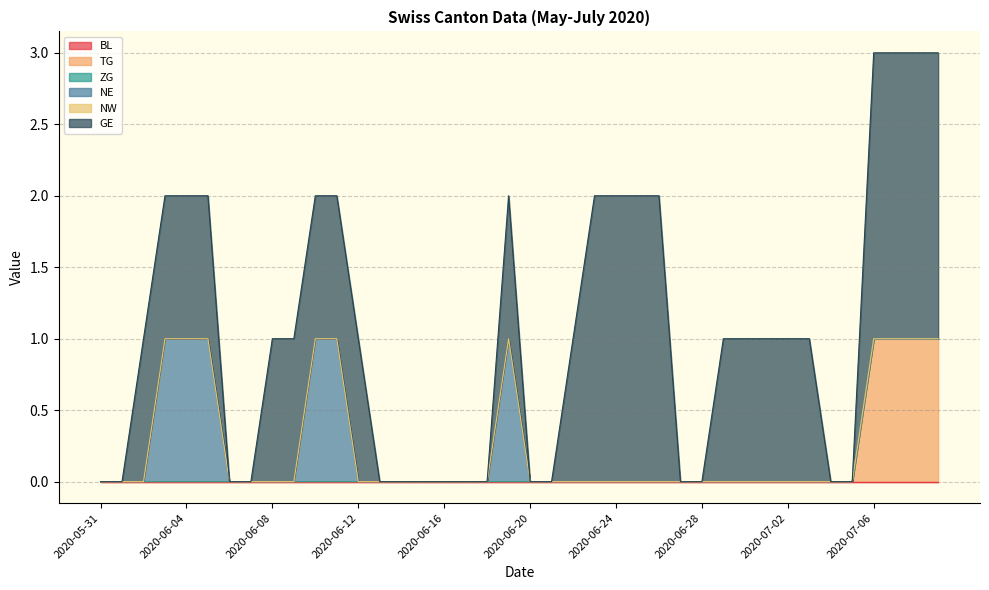

Reading right to left, list all the values displayed in this chart.

BL: 2020-07-09=0	2020-07-08=0	2020-07-07=0	2020-07-06=0	2020-07-05=0	2020-07-04=0	2020-07-03=0	2020-07-02=0	2020-07-01=0	2020-06-30=0	2020-06-29=0	2020-06-28=0	2020-06-27=0	2020-06-26=0	2020-06-25=0	2020-06-24=0	2020-06-23=0	2020-06-22=0	2020-06-21=0	2020-06-20=0	2020-06-19=0	2020-06-18=0	2020-06-17=0	2020-06-16=0	2020-06-15=0	2020-06-14=0	2020-06-13=0	2020-06-12=0	2020-06-11=0	2020-06-10=0	2020-06-09=0	2020-06-08=0	2020-06-07=0	2020-06-06=0	2020-06-05=0	2020-06-04=0	2020-06-03=0	2020-06-02=0	2020-06-01=0	2020-05-31=0
TG: 2020-07-09=1	2020-07-08=1	2020-07-07=1	2020-07-06=1	2020-07-05=0	2020-07-04=0	2020-07-03=0	2020-07-02=0	2020-07-01=0	2020-06-30=0	2020-06-29=0	2020-06-28=0	2020-06-27=0	2020-06-26=0	2020-06-25=0	2020-06-24=0	2020-06-23=0	2020-06-22=0	2020-06-21=0	2020-06-20=0	2020-06-19=0	2020-06-18=0	2020-06-17=0	2020-06-16=0	2020-06-15=0	2020-06-14=0	2020-06-13=0	2020-06-12=0	2020-06-11=0	2020-06-10=0	2020-06-09=0	2020-06-08=0	2020-06-07=0	2020-06-06=0	2020-06-05=0	2020-06-04=0	2020-06-03=0	2020-06-02=0	2020-06-01=0	2020-05-31=0
ZG: 2020-07-09=0	2020-07-08=0	2020-07-07=0	2020-07-06=0	2020-07-05=0	2020-07-04=0	2020-07-03=0	2020-07-02=0	2020-07-01=0	2020-06-30=0	2020-06-29=0	2020-06-28=0	2020-06-27=0	2020-06-26=0	2020-06-25=0	2020-06-24=0	2020-06-23=0	2020-06-22=0	2020-06-21=0	2020-06-20=0	2020-06-19=0	2020-06-18=0	2020-06-17=0	2020-06-16=0	2020-06-15=0	2020-06-14=0	2020-06-13=0	2020-06-12=0	2020-06-11=0	2020-06-10=0	2020-06-09=0	2020-06-08=0	2020-06-07=0	2020-06-06=0	2020-06-05=0	2020-06-04=0	2020-06-03=0	2020-06-02=0	2020-06-01=0	2020-05-31=0
NE: 2020-07-09=0	2020-07-08=0	2020-07-07=0	2020-07-06=0	2020-07-05=0	2020-07-04=0	2020-07-03=0	2020-07-02=0	2020-07-01=0	2020-06-30=0	2020-06-29=0	2020-06-28=0	2020-06-27=0	2020-06-26=0	2020-06-25=0	2020-06-24=0	2020-06-23=0	2020-06-22=0	2020-06-21=0	2020-06-20=0	2020-06-19=1	2020-06-18=0	2020-06-17=0	2020-06-16=0	2020-06-15=0	2020-06-14=0	2020-06-13=0	2020-06-12=0	2020-06-11=1	2020-06-10=1	2020-06-09=0	2020-06-08=0	2020-06-07=0	2020-06-06=0	2020-06-05=1	2020-06-04=1	2020-06-03=1	2020-06-02=0	2020-06-01=0	2020-05-31=0
NW: 2020-07-09=0	2020-07-08=0	2020-07-07=0	2020-07-06=0	2020-07-05=0	2020-07-04=0	2020-07-03=0	2020-07-02=0	2020-07-01=0	2020-06-30=0	2020-06-29=0	2020-06-28=0	2020-06-27=0	2020-06-26=0	2020-06-25=0	2020-06-24=0	2020-06-23=0	2020-06-22=0	2020-06-21=0	2020-06-20=0	2020-06-19=0	2020-06-18=0	2020-06-17=0	2020-06-16=0	2020-06-15=0	2020-06-14=0	2020-06-13=0	2020-06-12=0	2020-06-11=0	2020-06-10=0	2020-06-09=0	2020-06-08=0	2020-06-07=0	2020-06-06=0	2020-06-05=0	2020-06-04=0	2020-06-03=0	2020-06-02=0	2020-06-01=0	2020-05-31=0
GE: 2020-07-09=2	2020-07-08=2	2020-07-07=2	2020-07-06=2	2020-07-05=0	2020-07-04=0	2020-07-03=1	2020-07-02=1	2020-07-01=1	2020-06-30=1	2020-06-29=1	2020-06-28=0	2020-06-27=0	2020-06-26=2	2020-06-25=2	2020-06-24=2	2020-06-23=2	2020-06-22=1	2020-06-21=0	2020-06-20=0	2020-06-19=1	2020-06-18=0	2020-06-17=0	2020-06-16=0	2020-06-15=0	2020-06-14=0	2020-06-13=0	2020-06-12=1	2020-06-11=1	2020-06-10=1	2020-06-09=1	2020-06-08=1	2020-06-07=0	2020-06-06=0	2020-06-05=1	2020-06-04=1	2020-06-03=1	2020-06-02=1	2020-06-01=0	2020-05-31=0